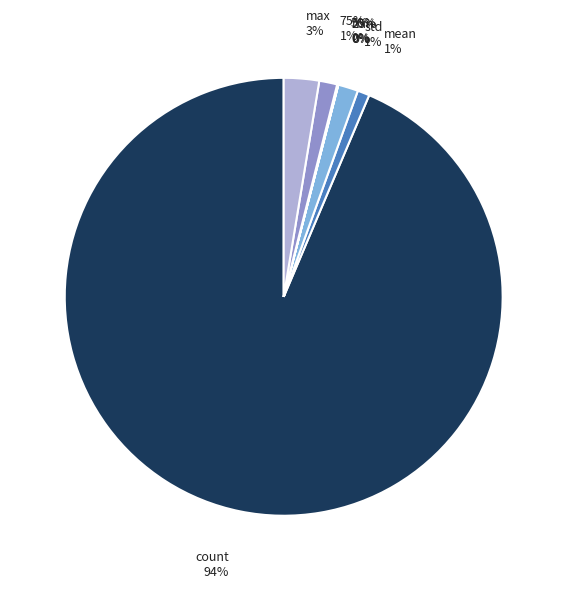

The 75% slice represents 1% of the pie. True or false?

True